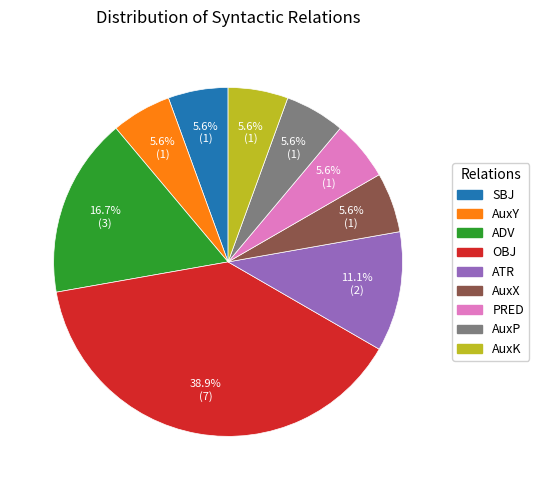

Is it true that AuxK is 6% of the pie?

True